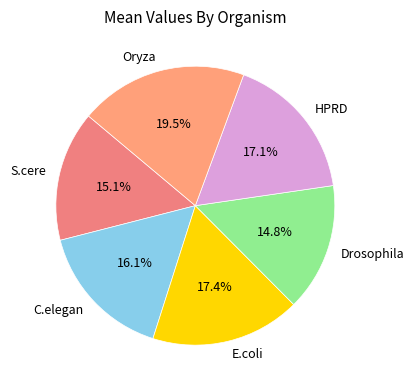

What is the largest slice in the pie chart?

Oryza